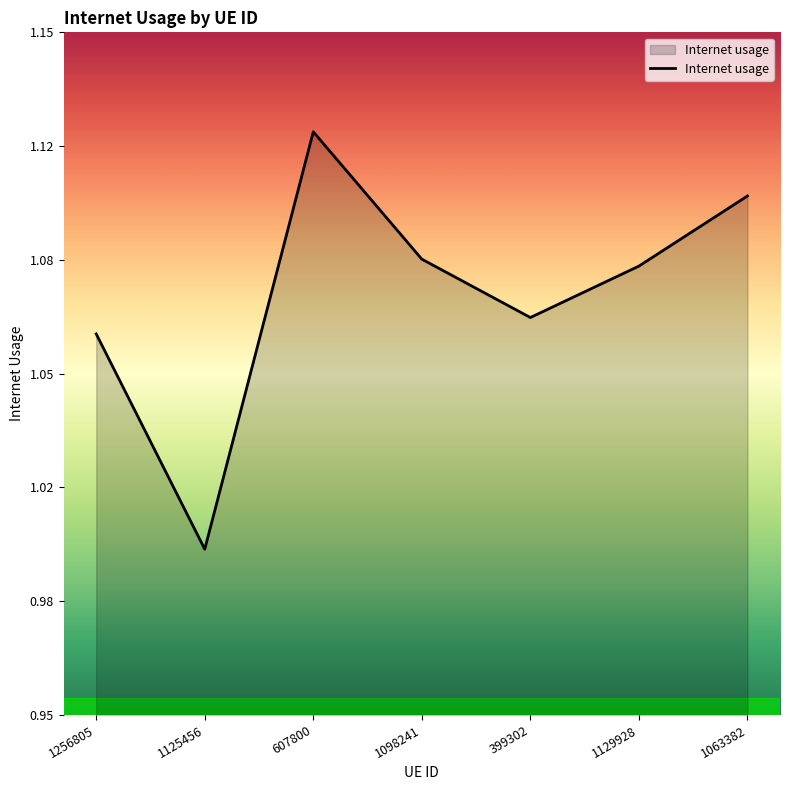

Reading left to right, transcribe all the data shown in this chart.

1.1	1.0	1.1	1.1	1.1	1.1	1.1